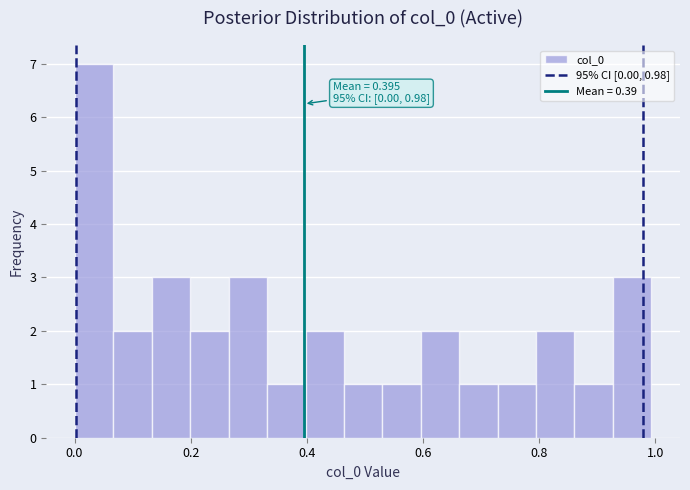

Around what value on the x-axis is the tallest bar? Give the approximate position of its centre, as read against the axis.

0.04